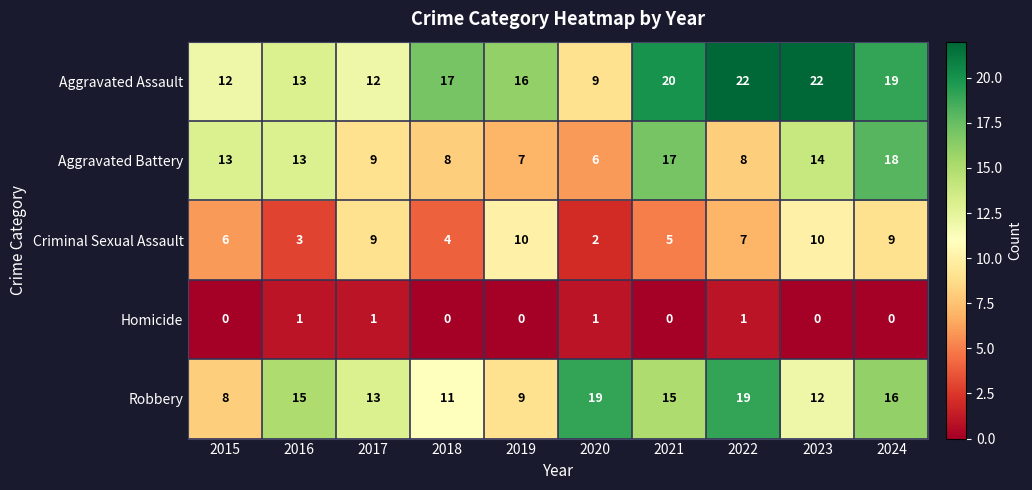

The Aggravated Battery series shows 9 at 2021. True or false?

False